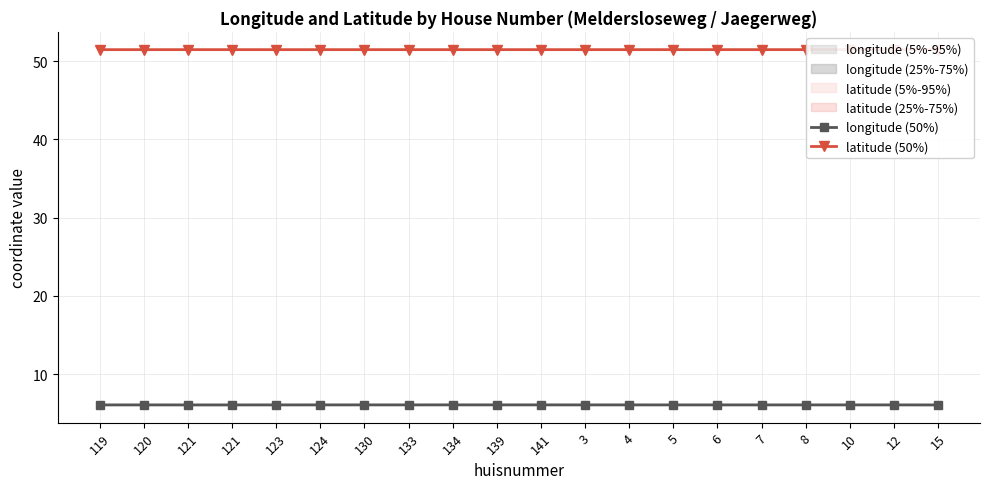

The latitude (50%) series shows 77.9 at 10. True or false?

False